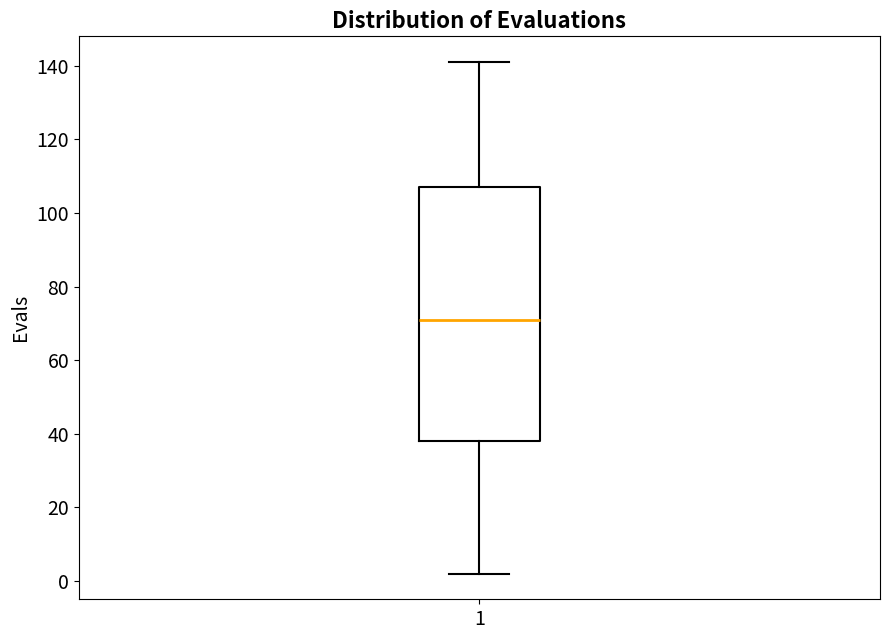

Transcribe this box plot: give where the median line is, the range the box spans, and where the two whiskers end, as read against the y-axis. The values are not printed on the chart, so give them approximately, as read against the axis.

median 72, box 38 to 108, whiskers 2 to 142